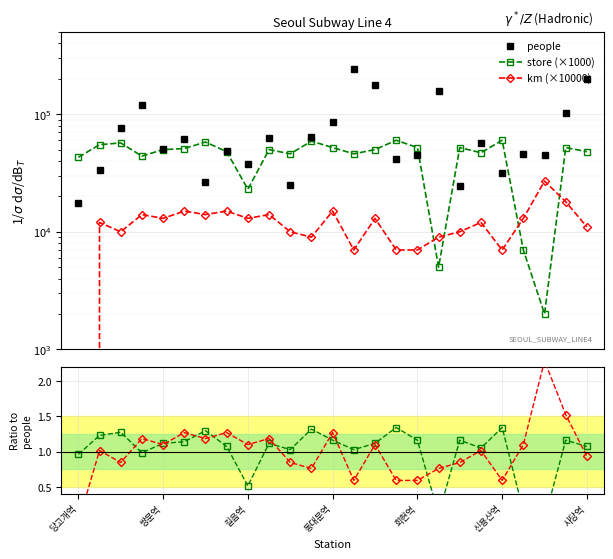

At which category does the chart reach its minimum across all series?

당고개역